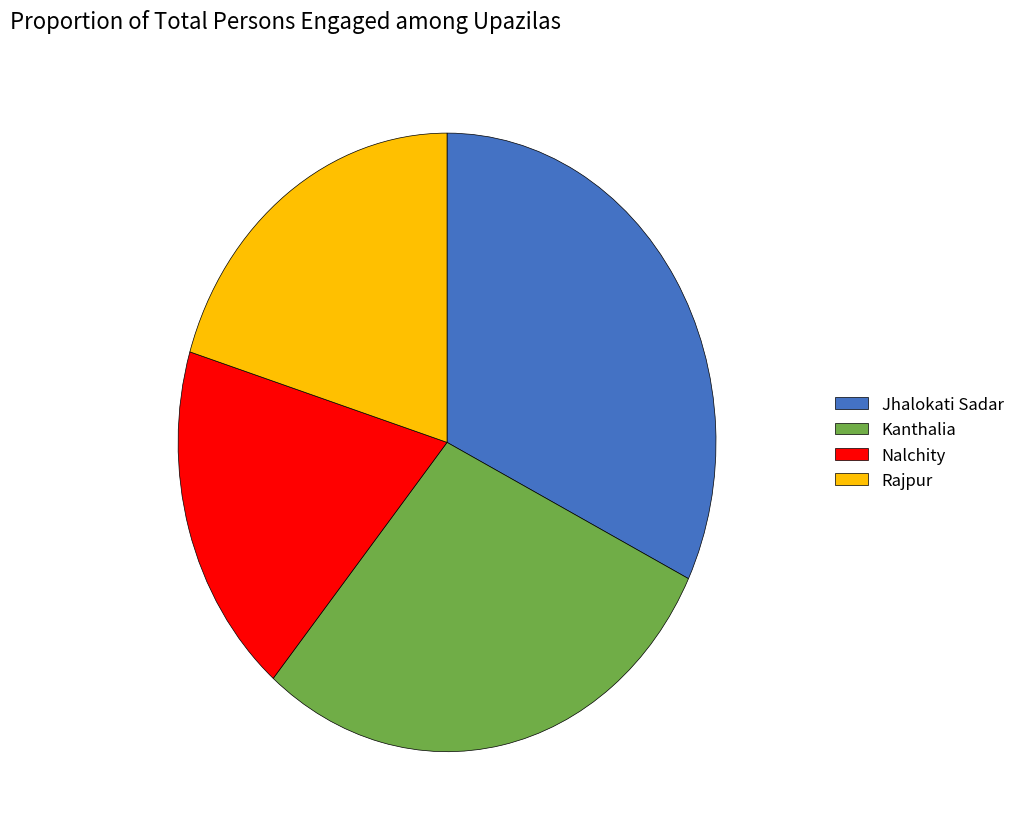

Does any single category account for the majority?

No